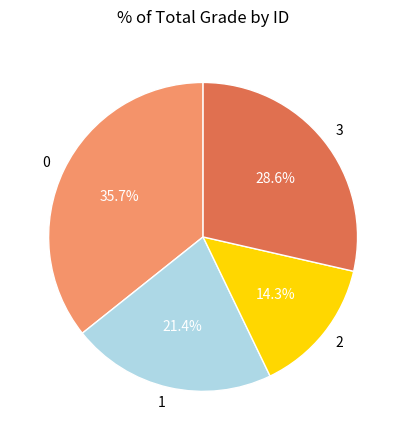

Approximately how many times larger is the value at 1 compared to 2?

1.5